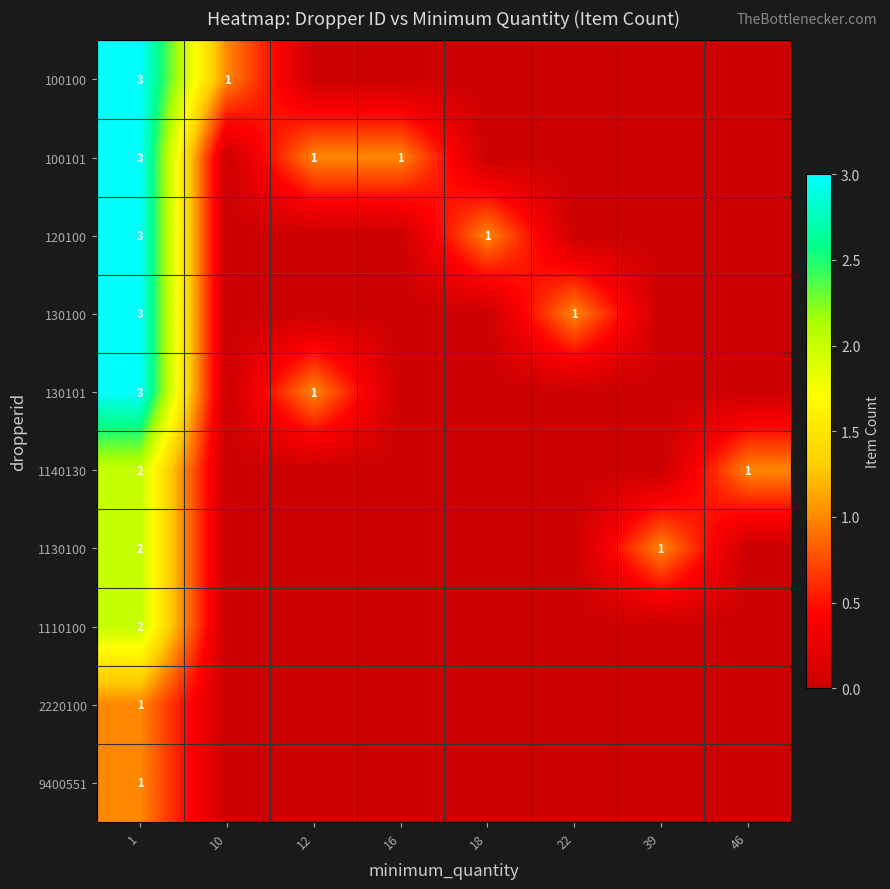

Which series has the largest total across all categories?

100101